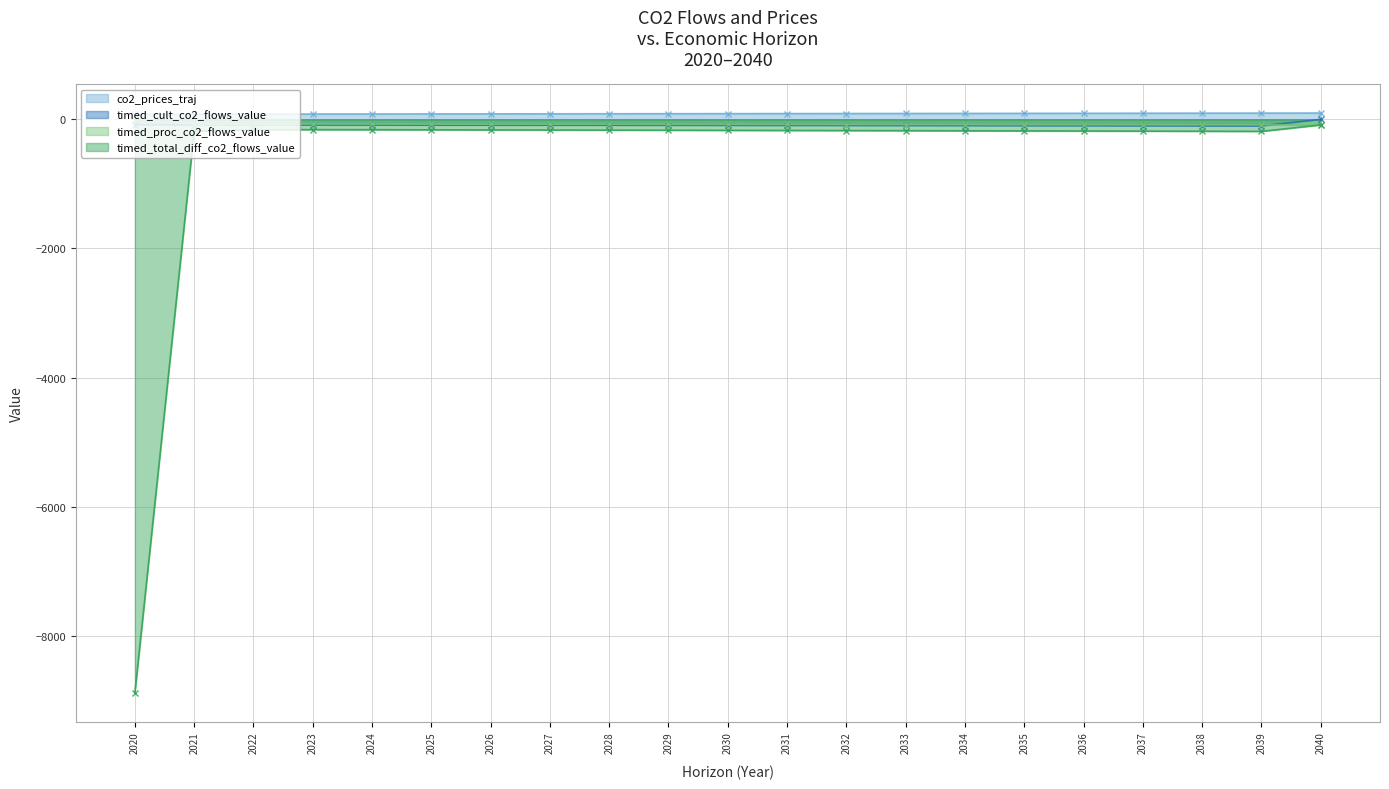

Which has a higher value, 2032 or 2031?

2032